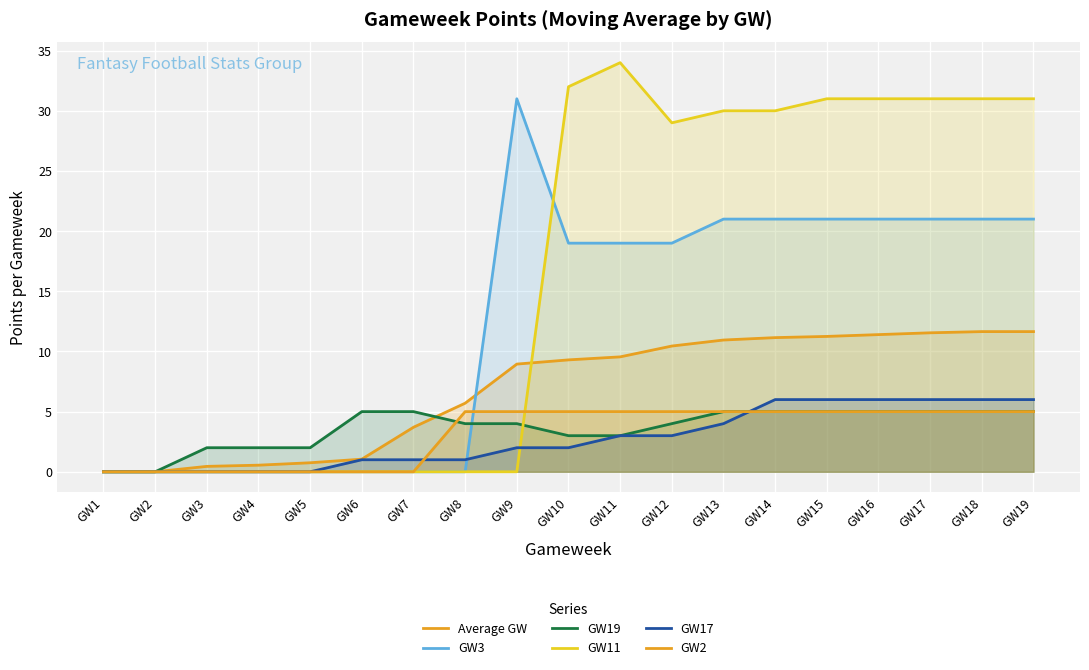

At GW19, list the series in order from largest to smallest.

GW11, GW3, Average GW, GW17, GW19, GW2